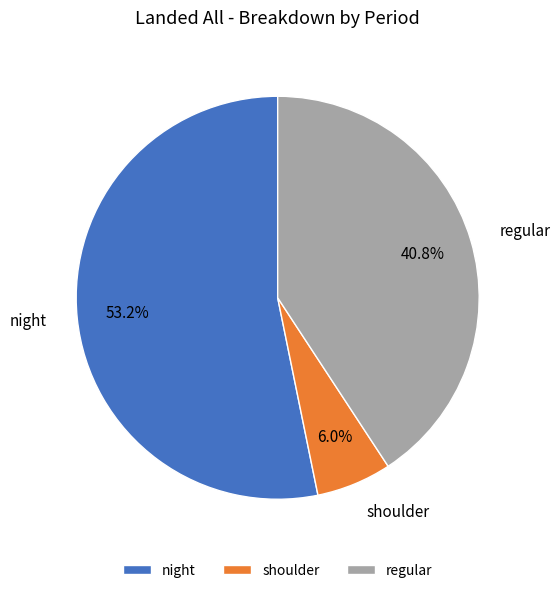

The regular slice represents 30% of the pie. True or false?

False